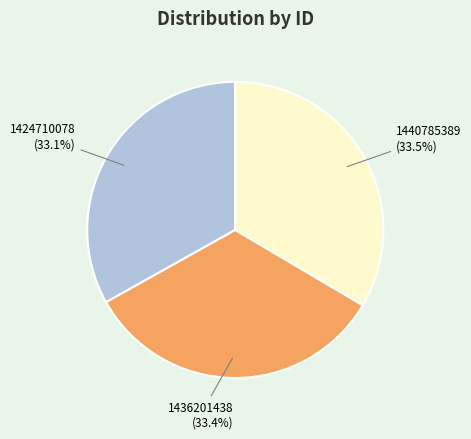

To the nearest percent, what percentage of the pie is 1436201438?

33%